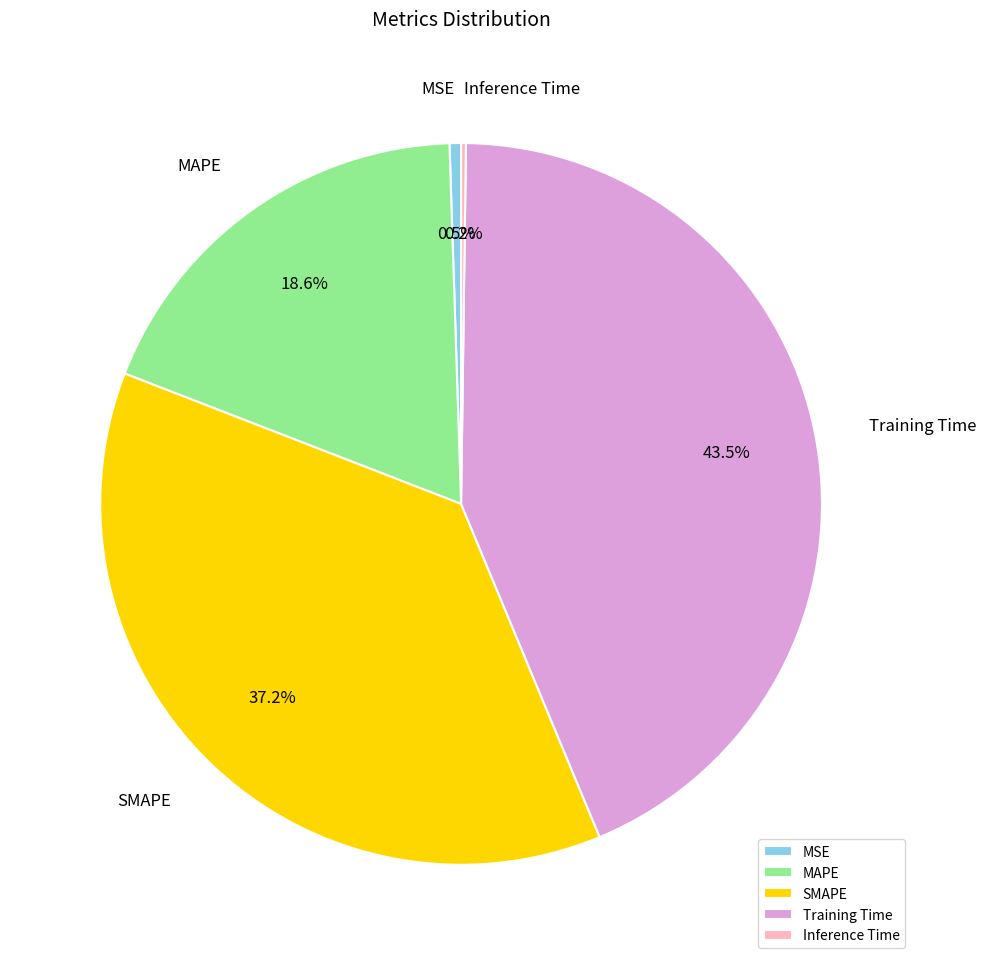

True or false: MAPE accounts for 25% of the total.

False